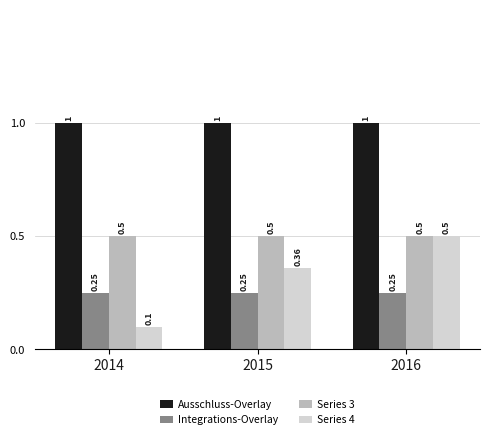

What is the sum of the Series 3 values at 2016 and 2014?

1.0